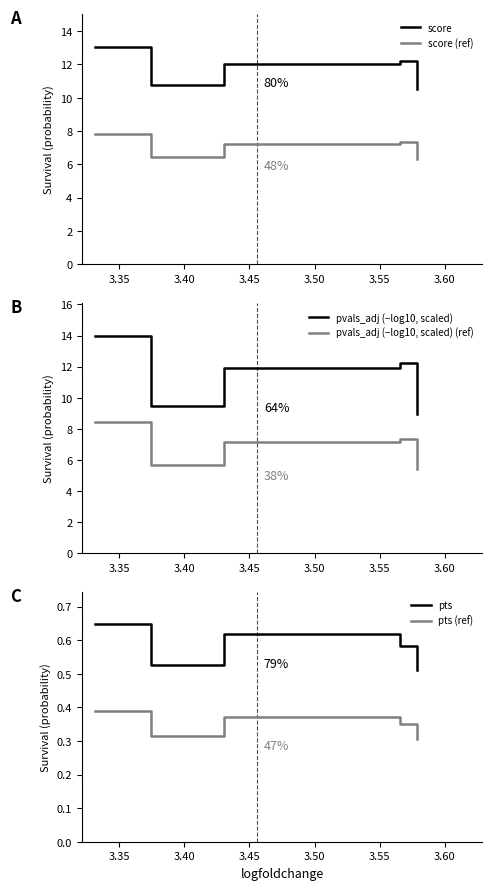

Count the number of categories in the chart.

5